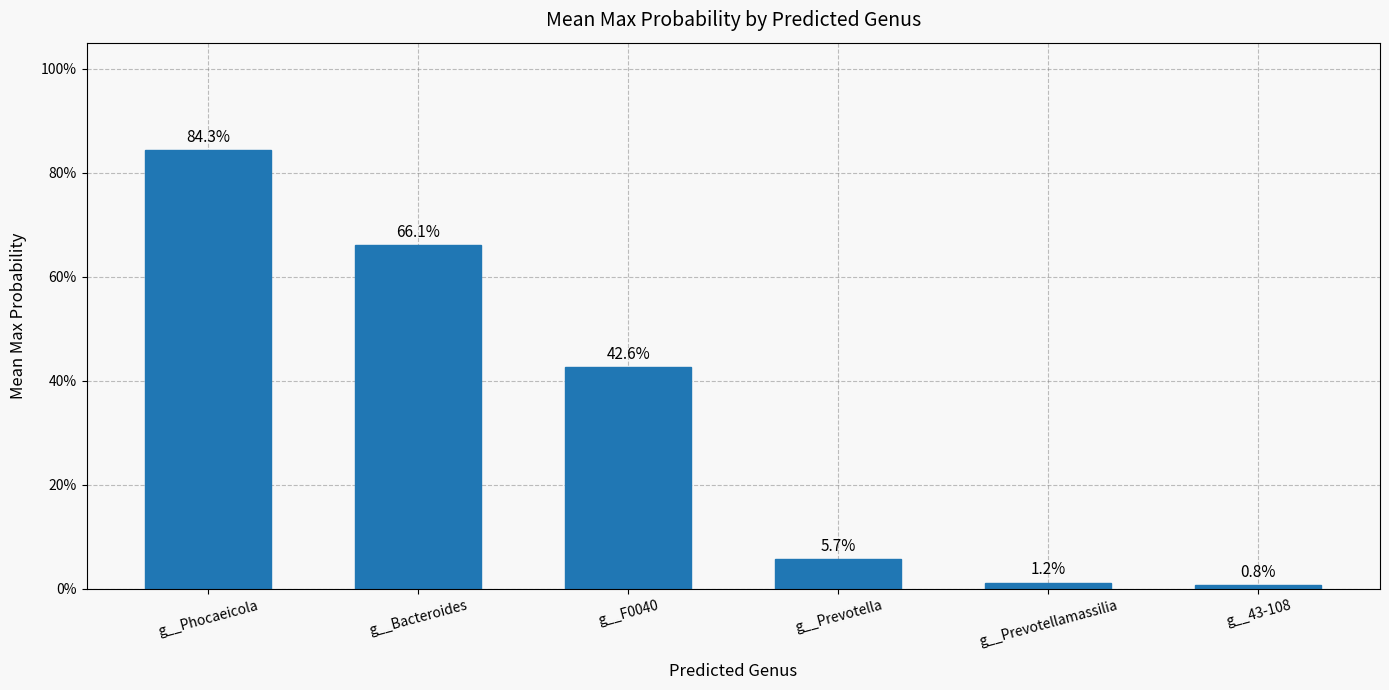

Does the chart contain any negative values?

No